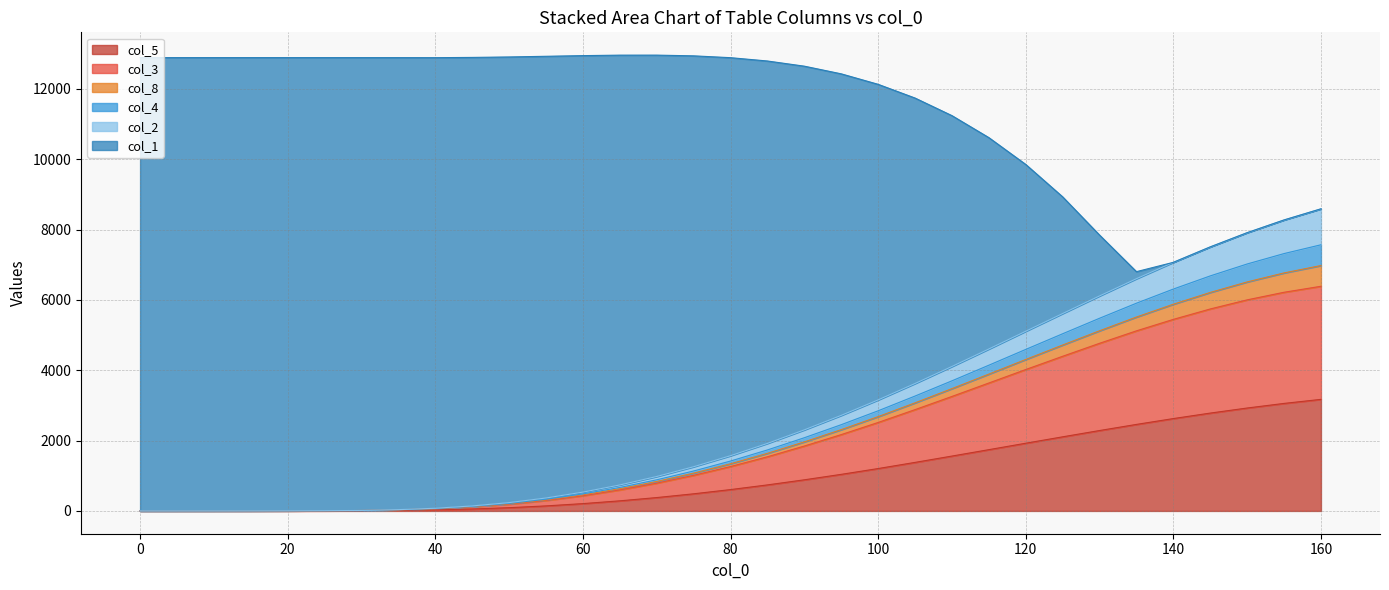

The value of col_5 at 0 is 0.0. True or false?

True